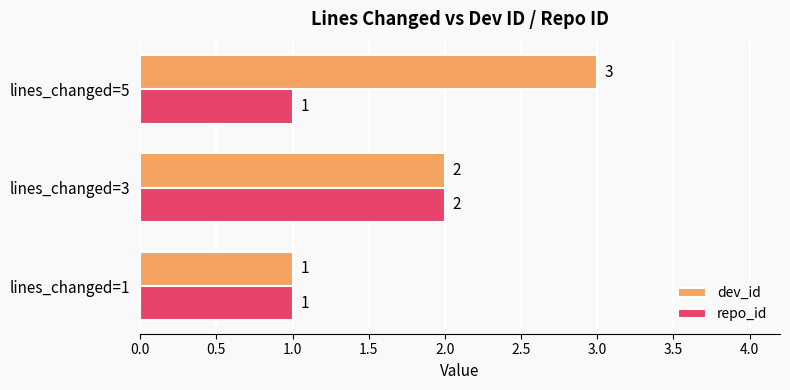

What is the maximum value shown in the chart?

3